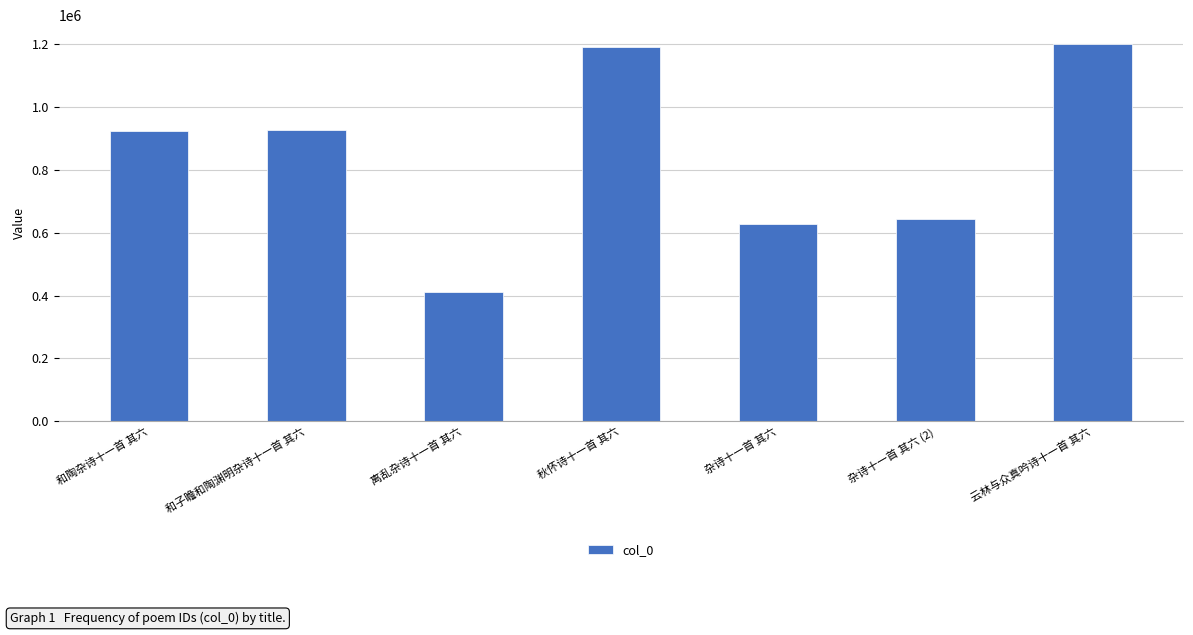

Which has a higher value, 杂诗十一首 其六 (2) or 秋怀诗十一首 其六?

秋怀诗十一首 其六